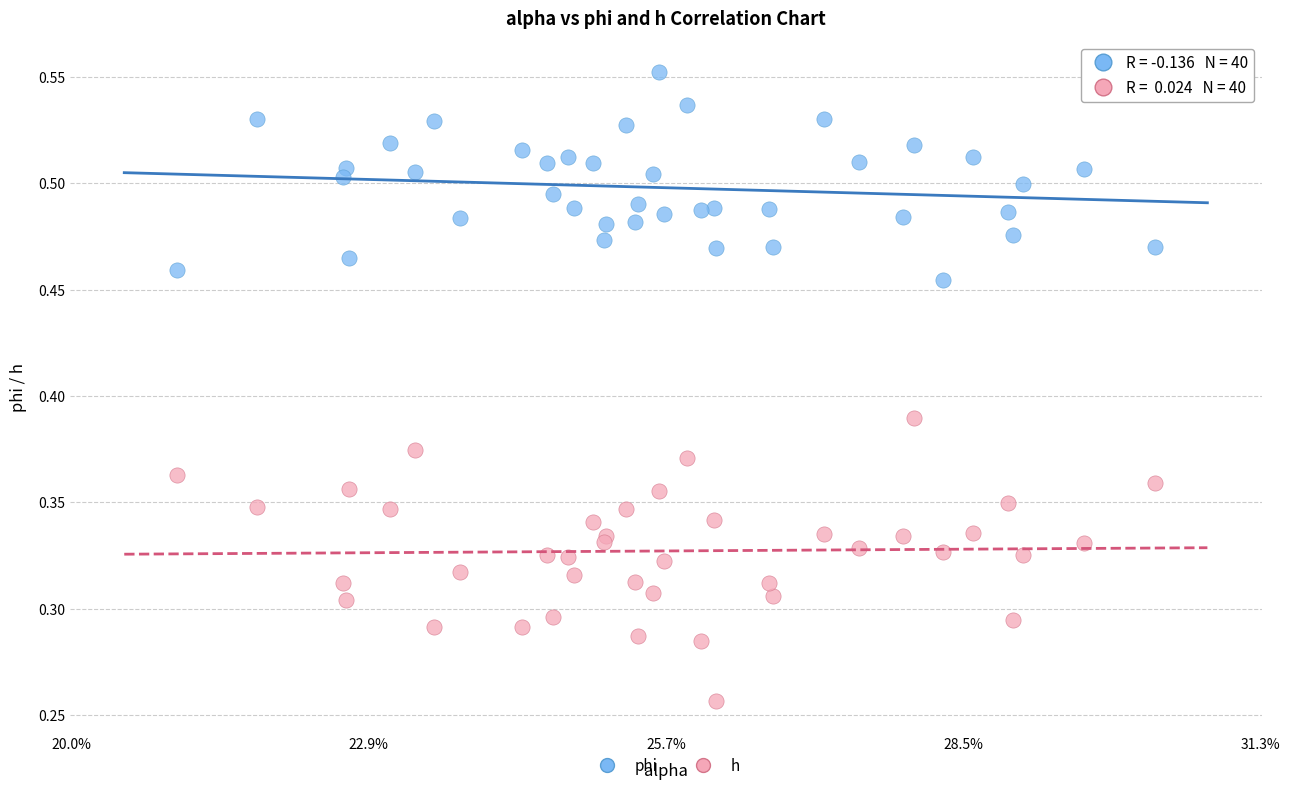

Which series has the largest Y range (max minus min)?

h